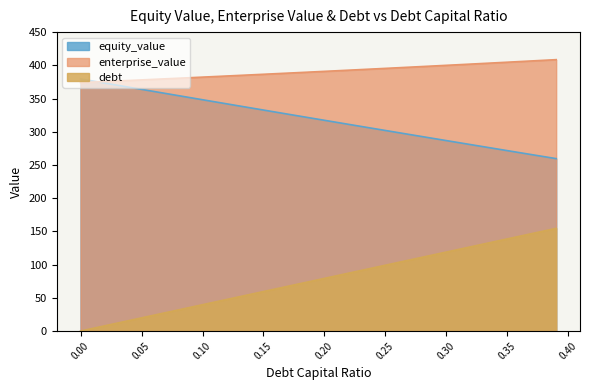

What is the difference between the maximum and minimum values in the equity_value series?

120.0